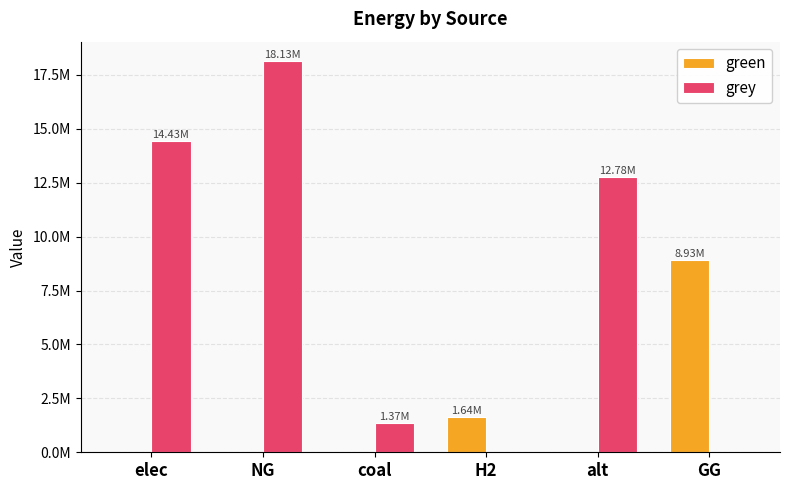

Rank the categories by grey value from highest to lowest.

NG, elec, alt, coal, H2, GG